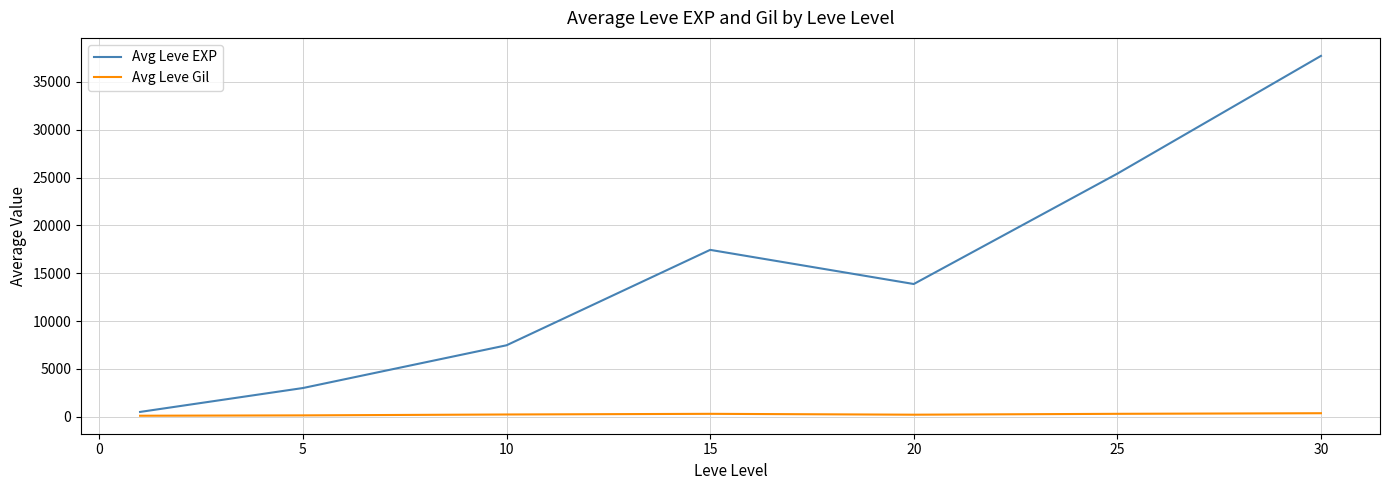

Rank the series by their maximum value, from lowest to highest.

Avg Leve Gil, Avg Leve EXP